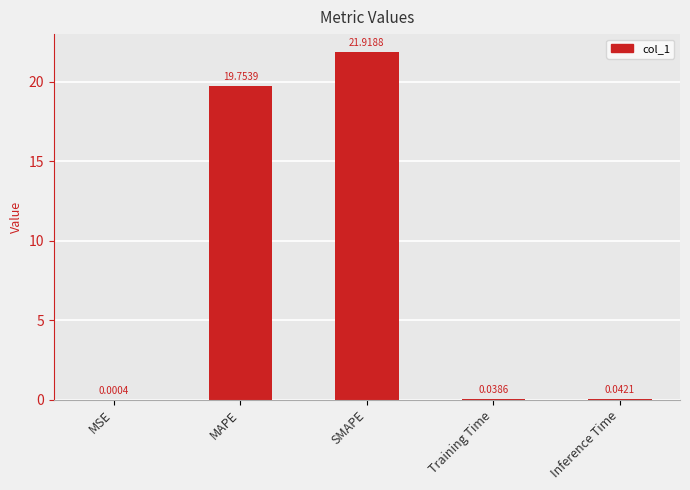

Which label corresponds to the largest value in the chart?

SMAPE